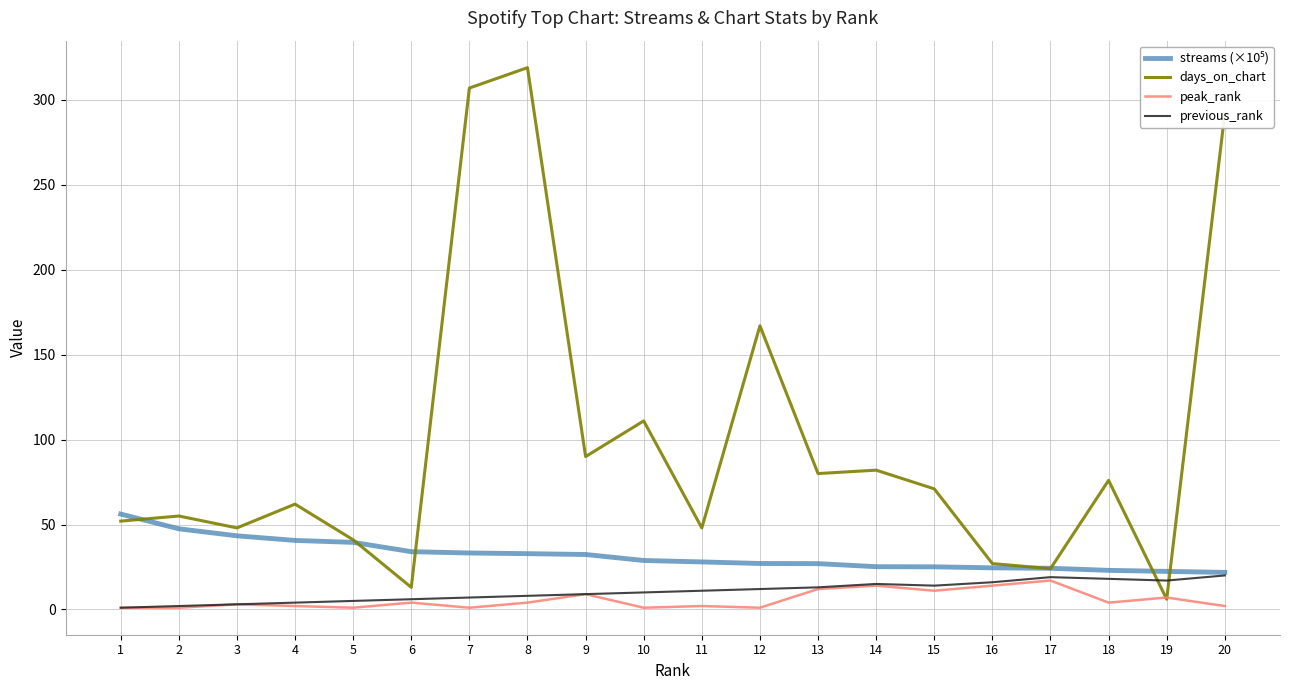

True or false: peak_rank has a value of 14.0 at 16.

True